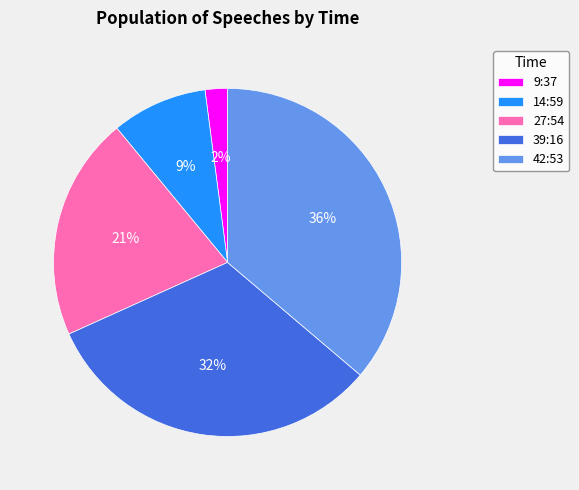

Which category has the biggest portion of the pie?

42:53